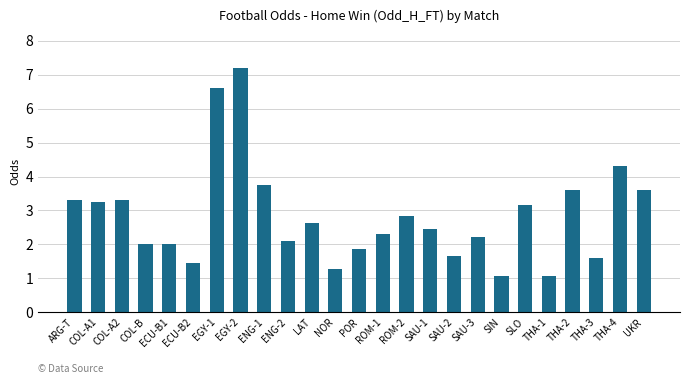

Which has a higher value, THA-2 or SLO?

THA-2